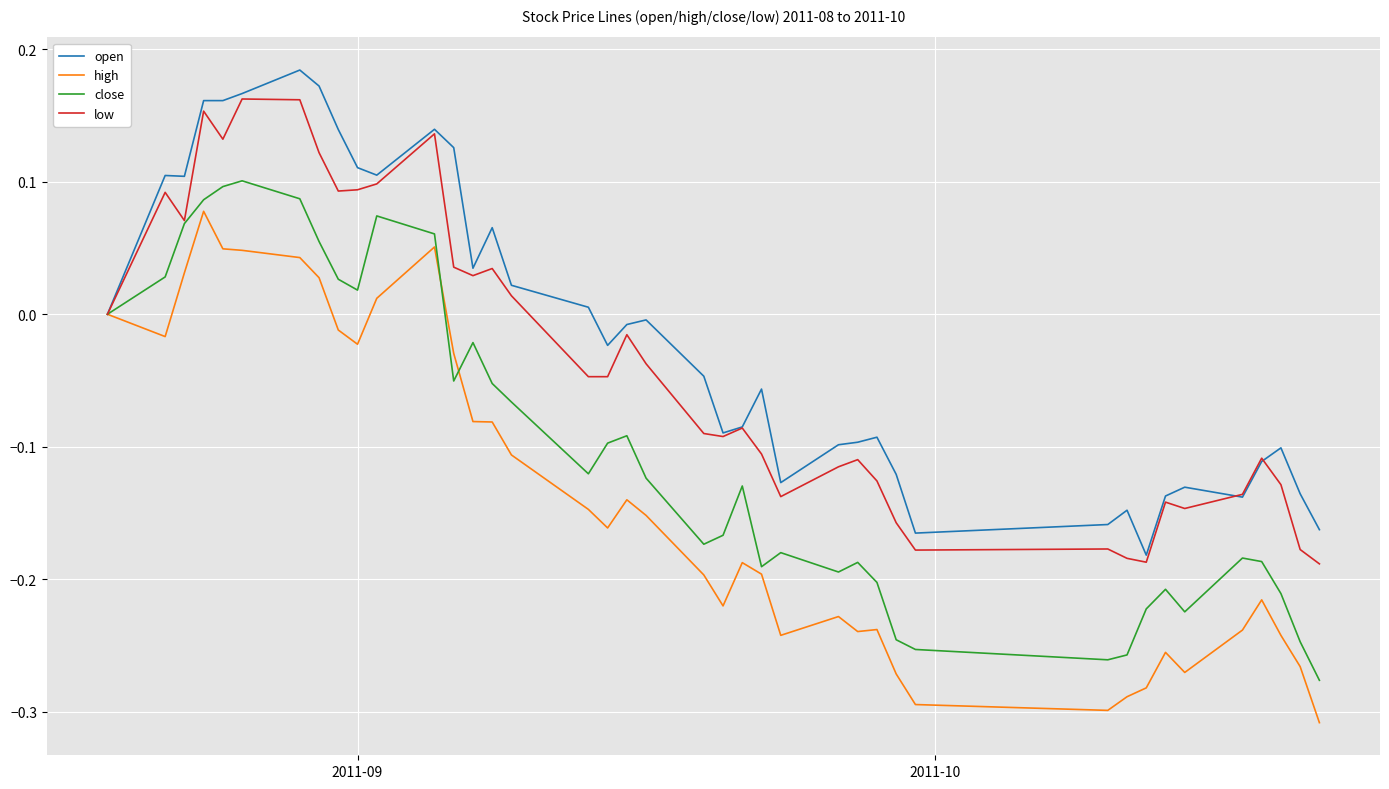

List the series in order of their peak value, lowest first.

high, close, low, open